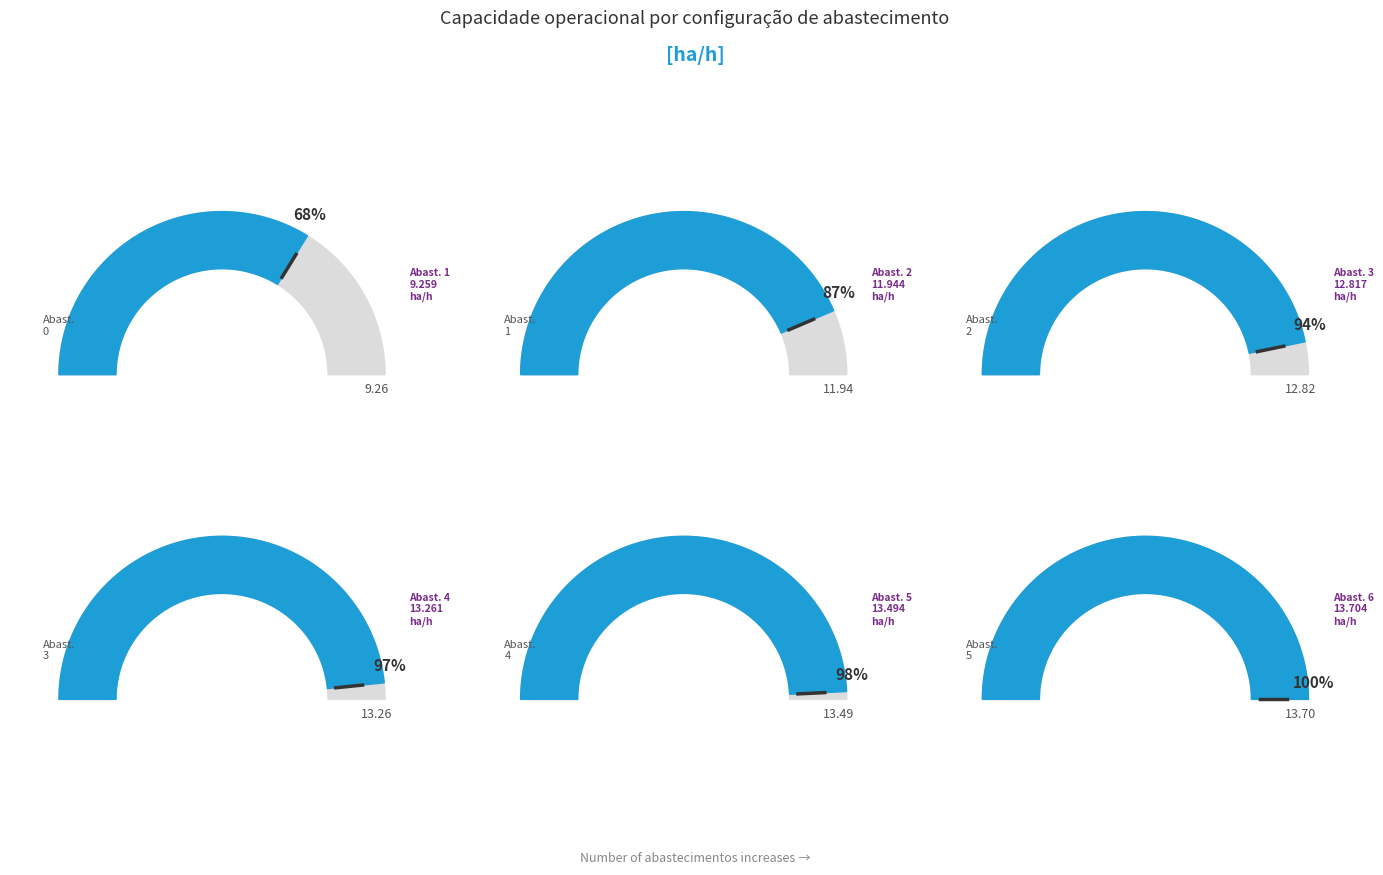

What percentage is the 0 slice, to the nearest percent?

12%